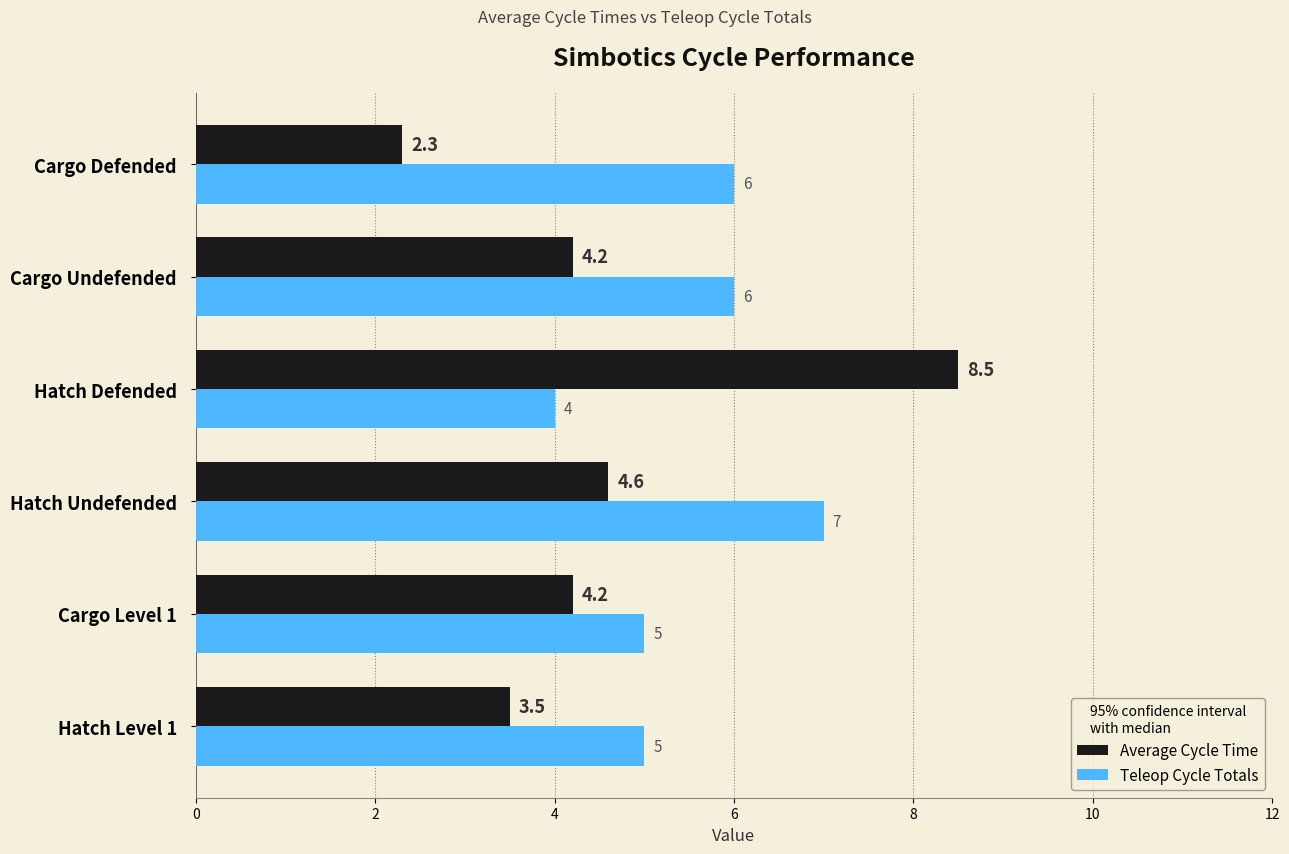

How many data points in Teleop Cycle Totals are less than 6?

3